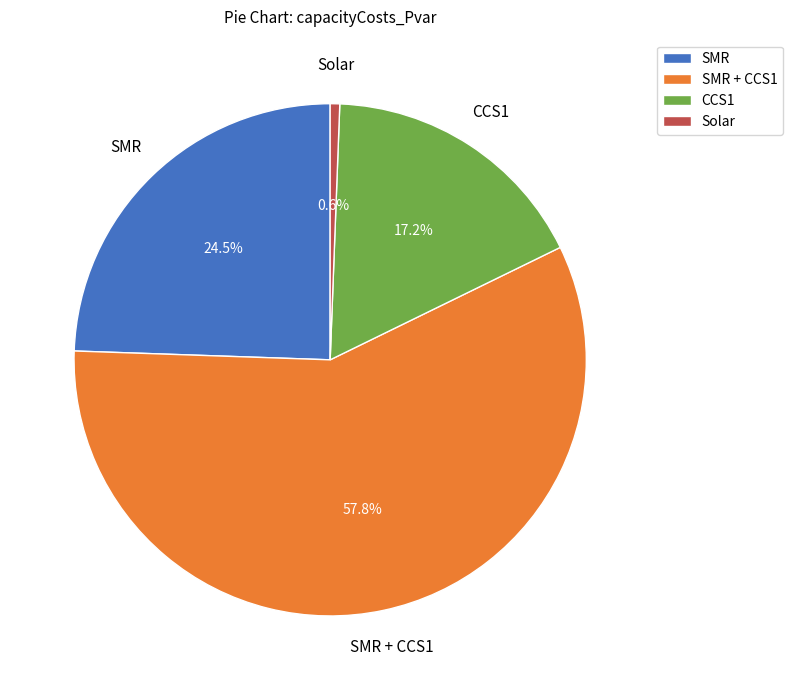

Is the sum of SMR + CCS1 and CCS1 greater than half?

Yes